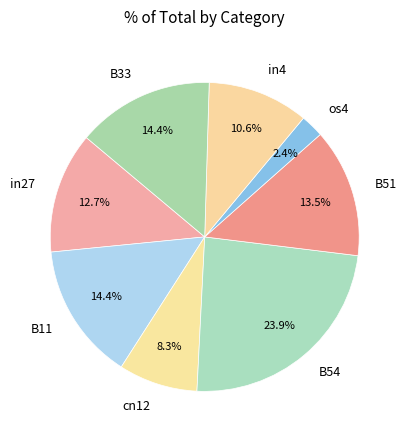

How many segments does this pie chart have?

8